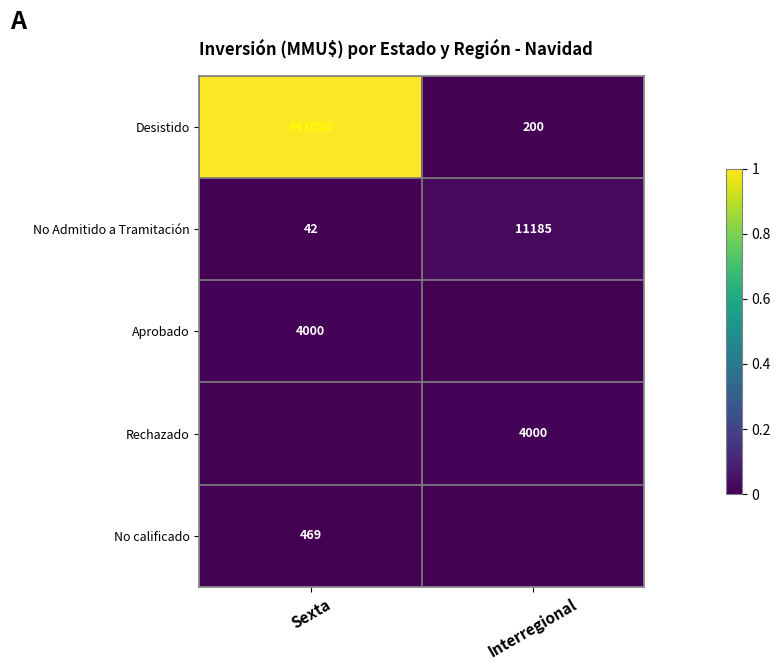

List the labels in order of Desistido value, largest first.

Sexta, Interregional